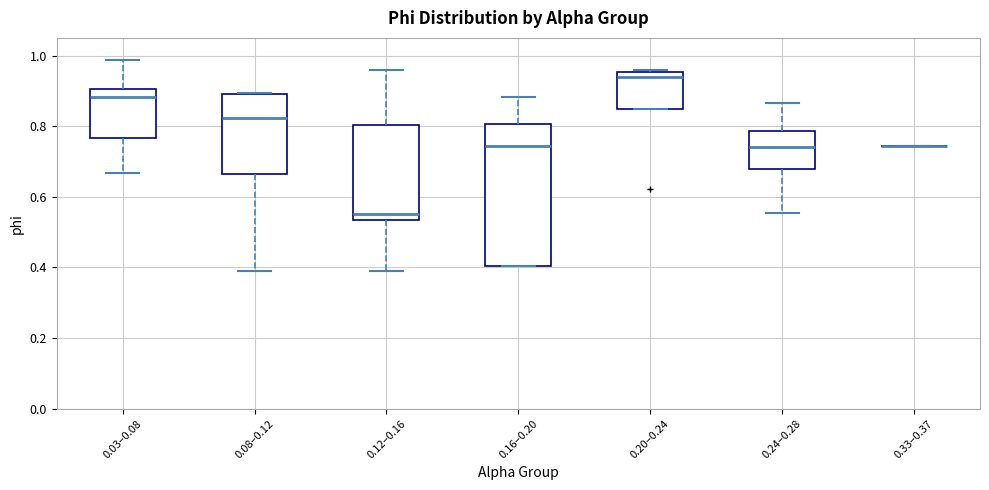

Where is the lower edge of the box for 0.16–0.20 on the y-axis? The values are not printed on the chart, so give them approximately, as read against the axis.

0.40